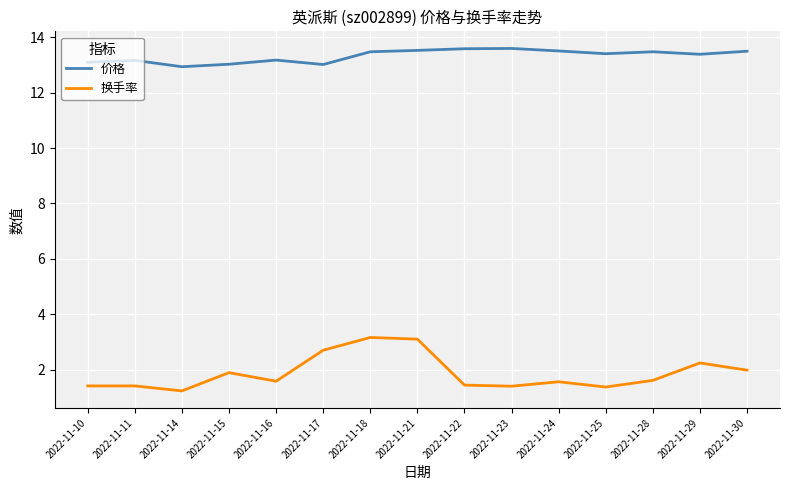

True or false: 换手率 has more than 0 points higher than both neighbors.

True